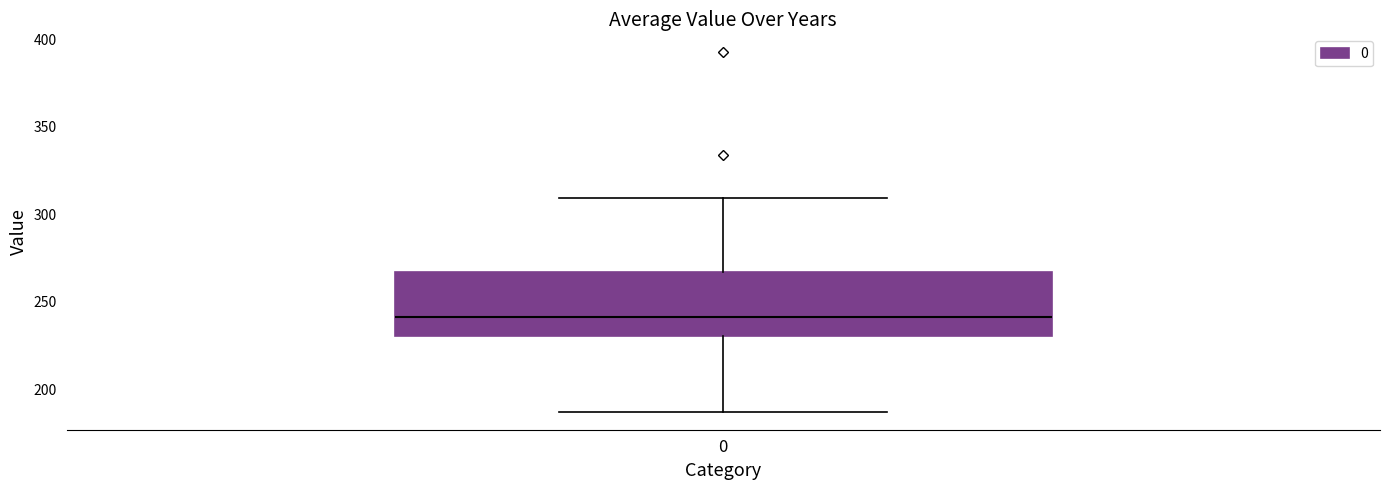

Read this box plot against the y-axis: the position of the median line, the range covered by the box, and the ends of both whiskers. The values are not printed on the chart, so give them approximately, as read against the axis.

median 240, box 230 to 265, whiskers 185 to 310